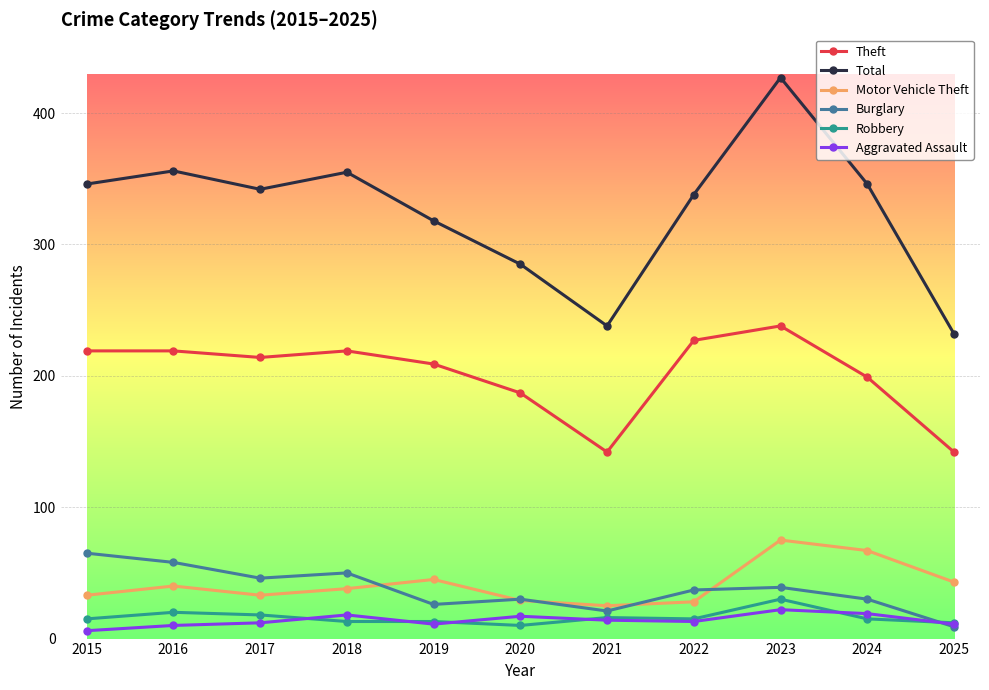

What are all the series names shown in the legend?

Theft, Total, Motor Vehicle Theft, Burglary, Robbery, Aggravated Assault